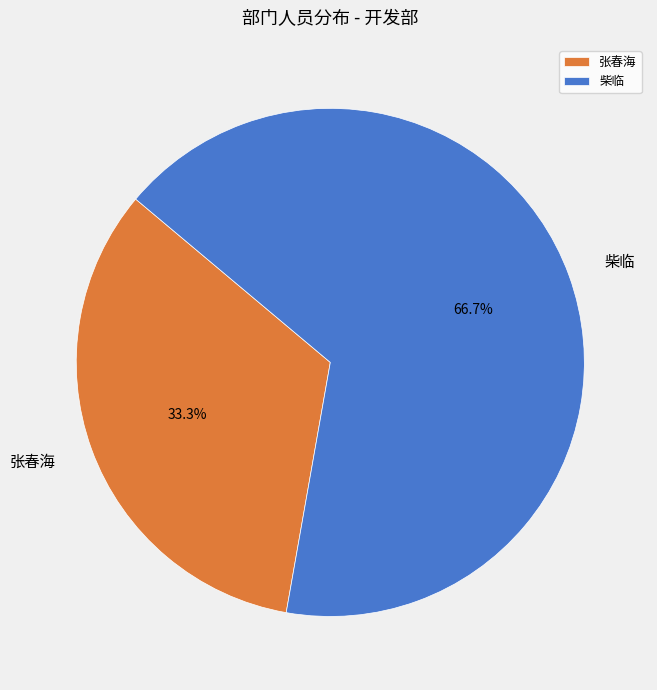

Combined, what portion of the pie is 柴临 and 张春海?

100.0%